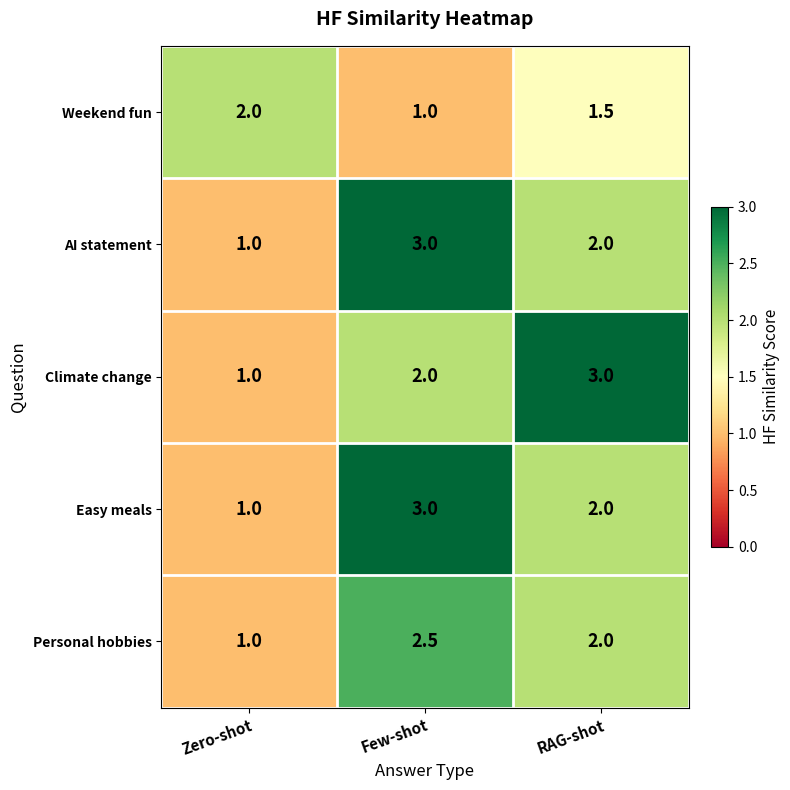

What is the minimum value shown in the chart?

1.0